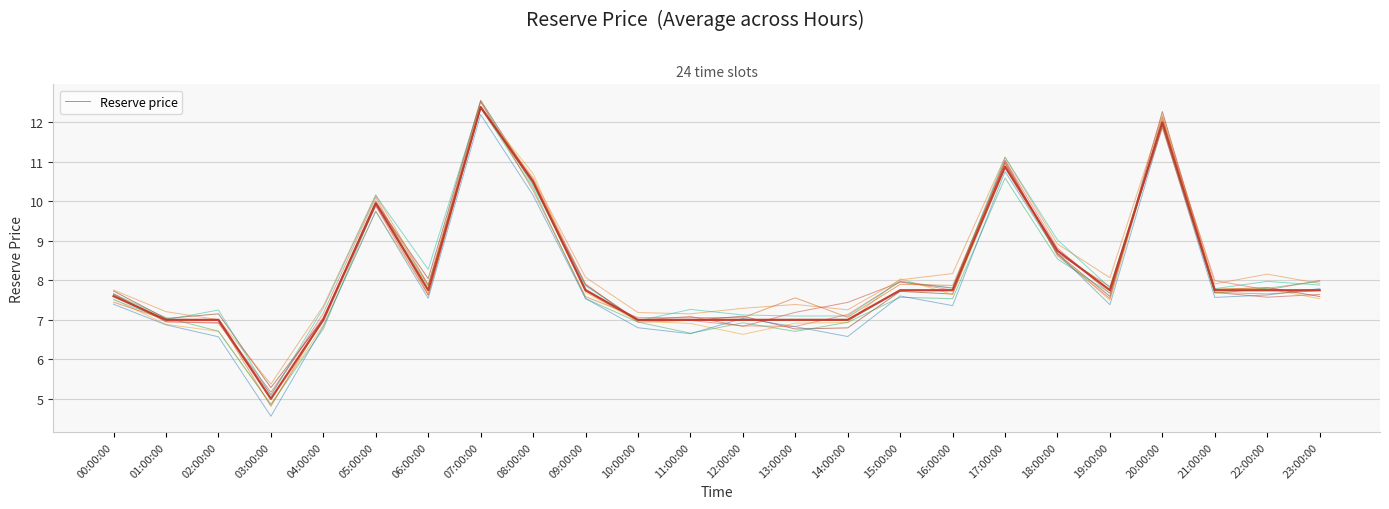

True or false: there are more than 2 points higher than both neighbors.

True